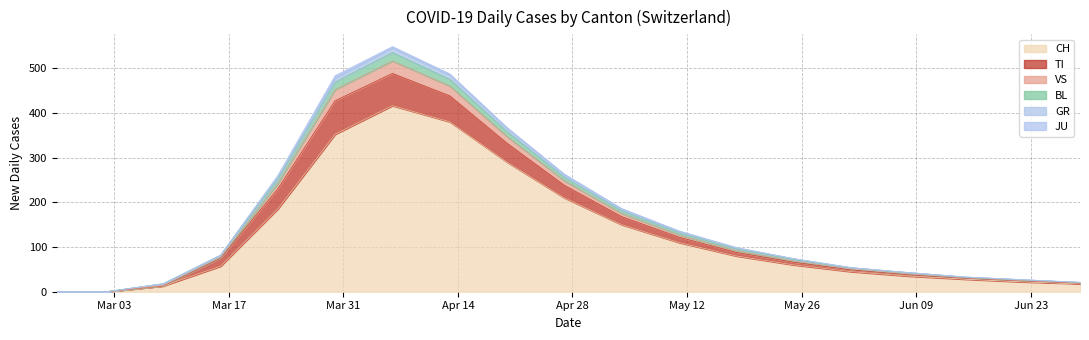

Count the number of categories in the chart.

19